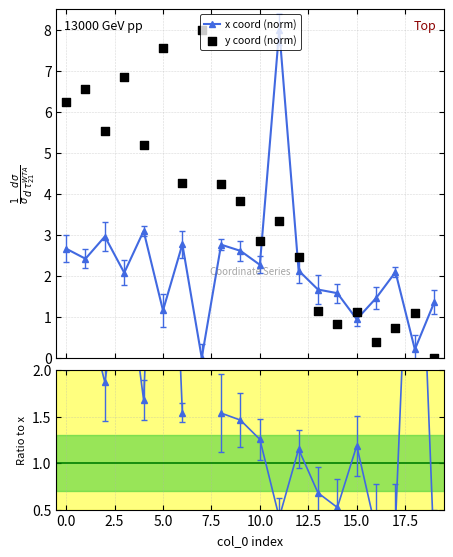

At how many categories does at least one series exceed 5?

8